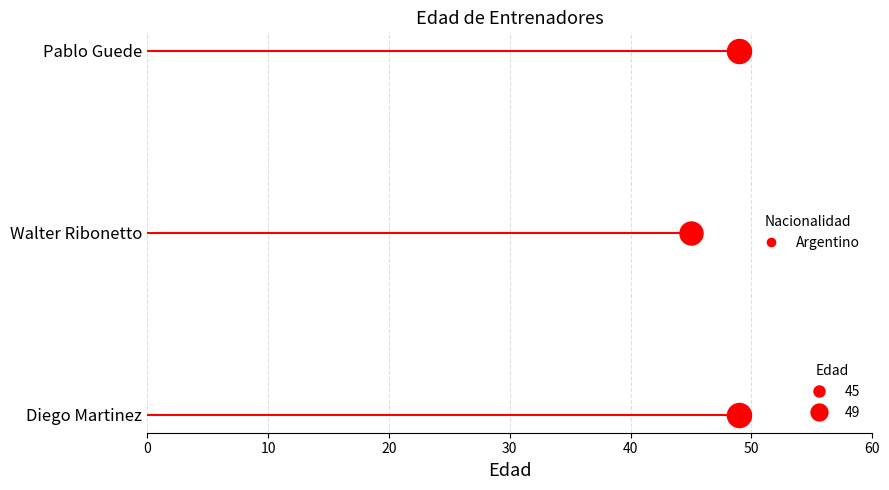

Approximately how many times larger is the value at Diego Martinez compared to Pablo Guede?

1.0